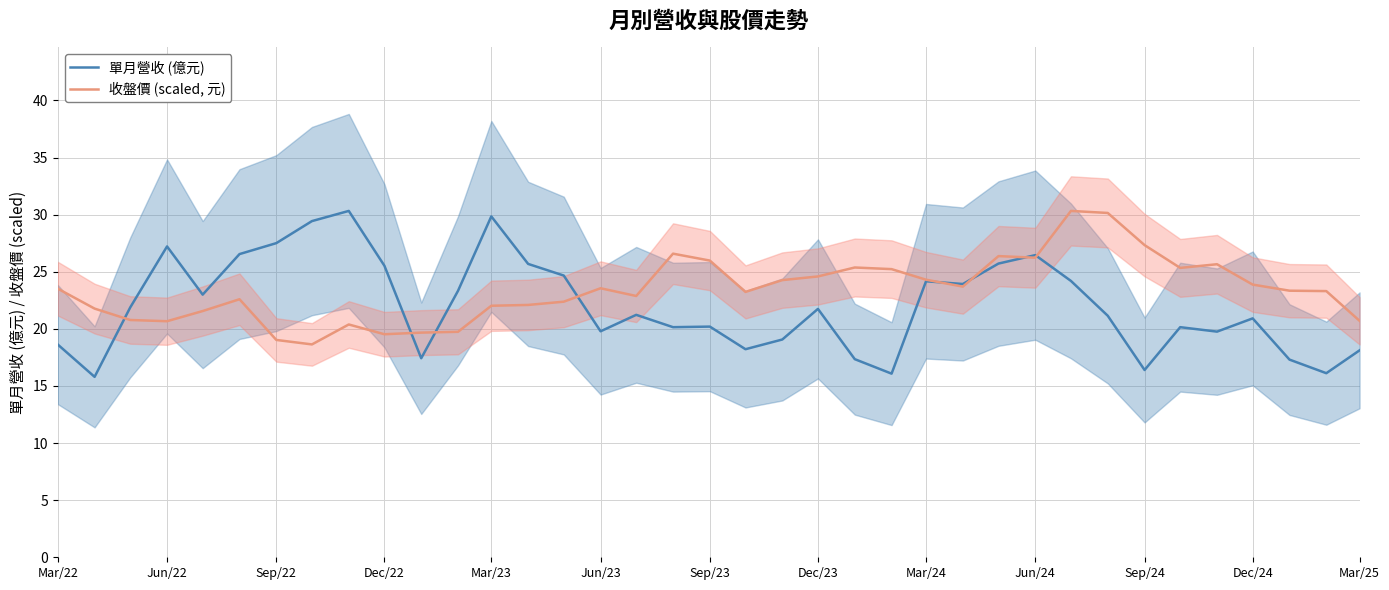

Reading left to right, extract all data points from this chart.

單月營收 (億元): 18.6	15.8	21.9	27.2	23.0	26.6	27.5	29.4	30.3	25.5	17.4	23.3	29.9	25.7	24.7	19.8	21.2	20.1	20.2	18.2	19.1	21.8	17.4	16.1	24.2	23.9	25.7	26.5	24.2	21.1	16.4	20.1	19.8	20.9	17.3	16.1	18.1
收盤價 (scaled, 元): 23.5	21.8	20.8	20.7	21.6	22.6	19.0	18.6	20.4	19.5	19.7	19.7	22.0	22.1	22.4	23.6	22.9	26.6	26.0	23.2	24.3	24.6	25.4	25.2	24.3	23.7	26.4	26.2	30.3	30.2	27.3	25.3	25.7	23.9	23.3	23.3	20.7